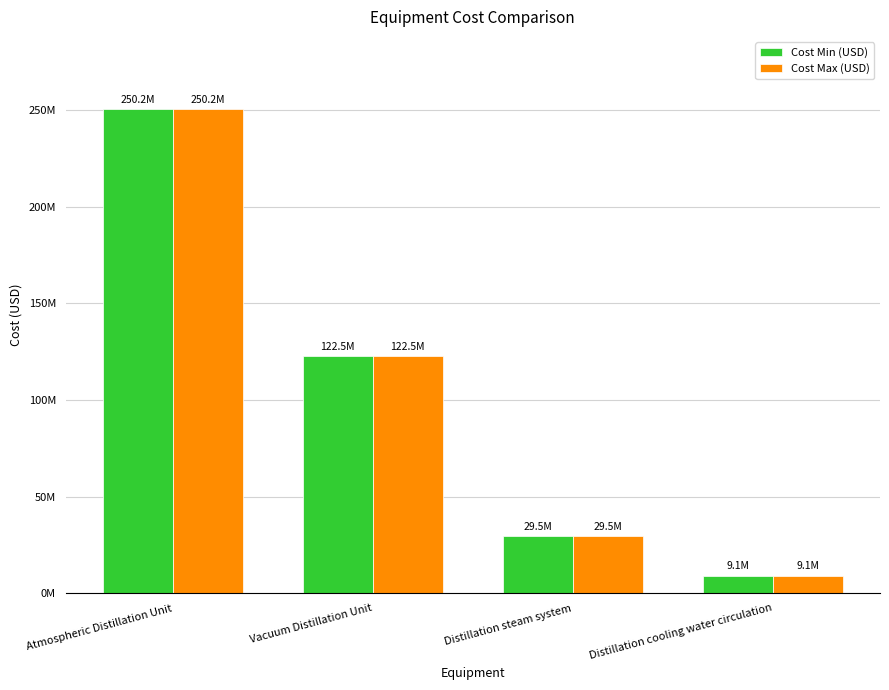

What are all the series names shown in the legend?

Cost Min (USD), Cost Max (USD)